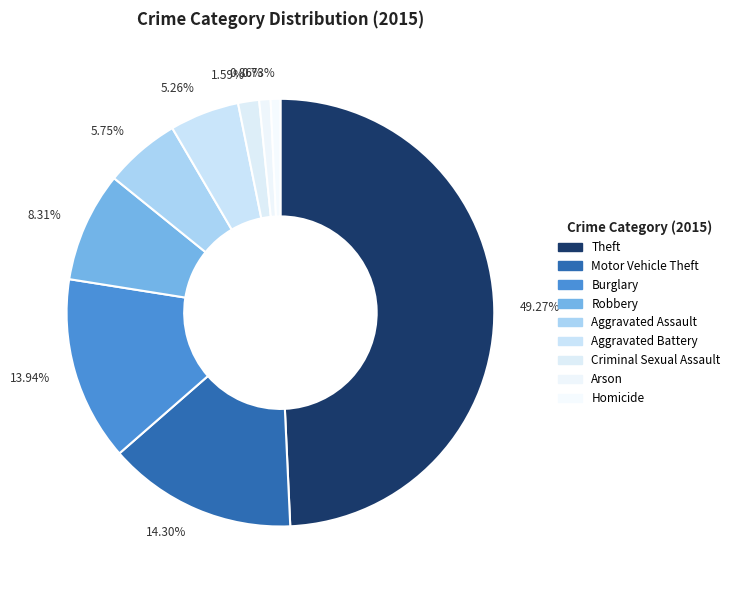

To the nearest percent, what is the combined percentage of Aggravated Battery and Theft?

55%